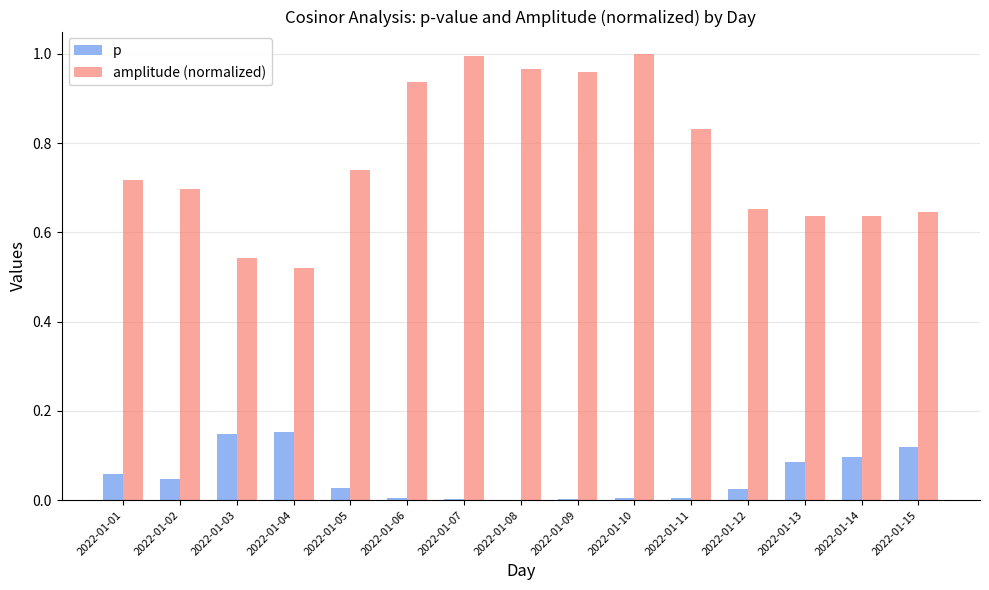

Which series changed the most between 2022-01-05 and 2022-01-08?

amplitude (normalized)